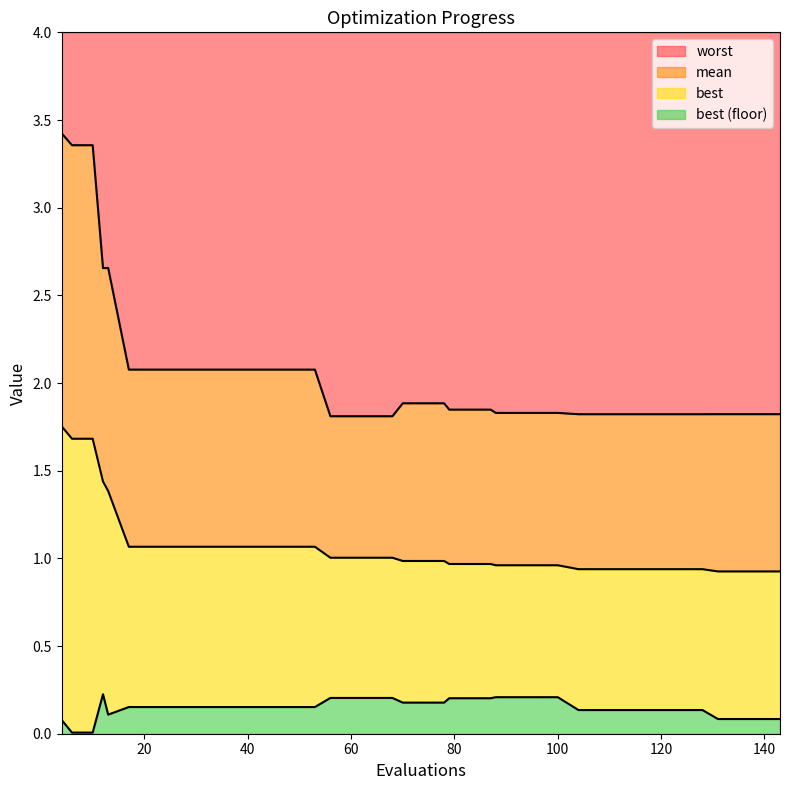

Is the value of worst at 29 greater than the value of mean at 100?

Yes